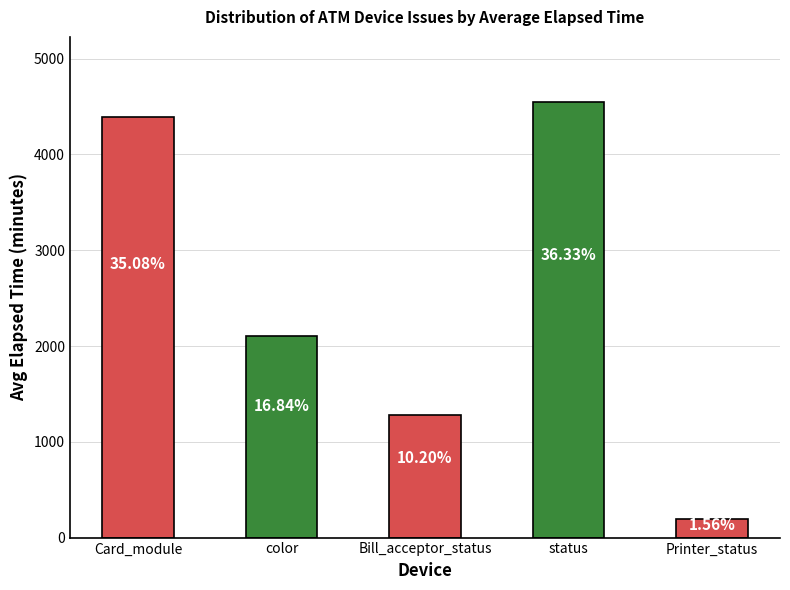

What is the value of the 5th bar from the left?

195